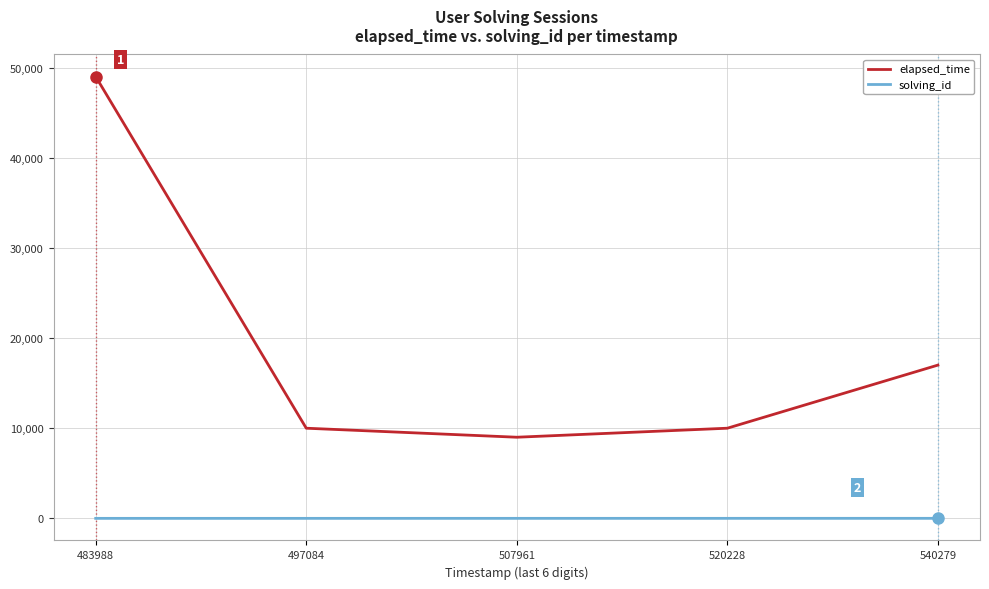

What is the sum of all elapsed_time values?

95000